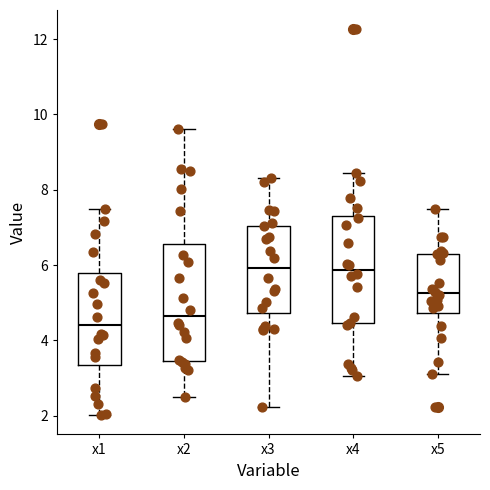

Where does the upper whisker of the box for x1 end on the y-axis? The values are not printed on the chart, so give them approximately, as read against the axis.

7.4